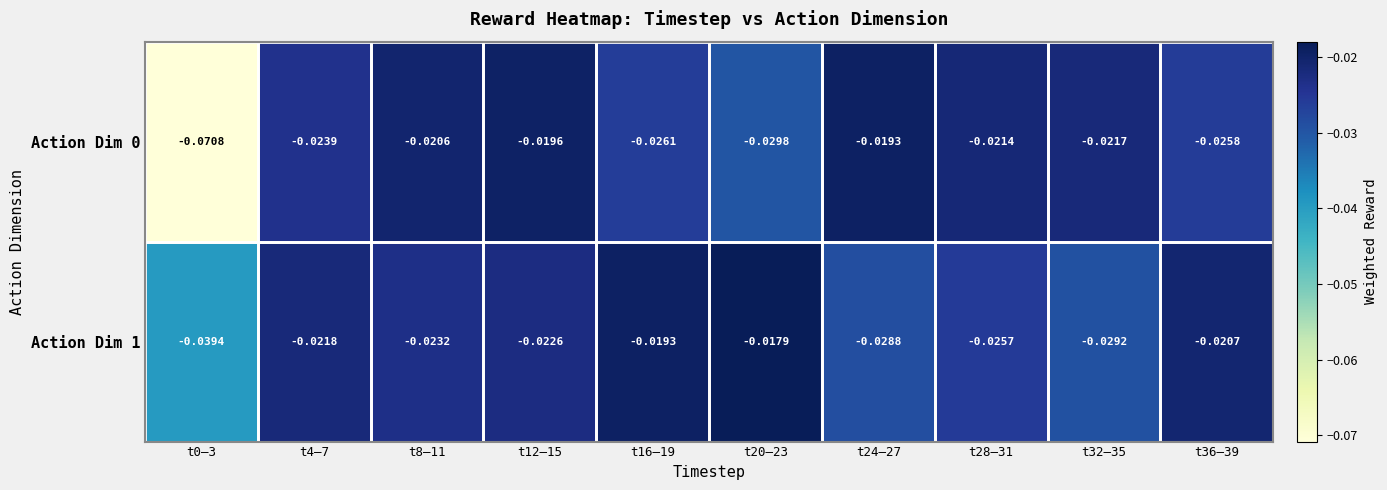

Is the value of Action Dim 1 at t20–23 greater than the value of Action Dim 0 at t4–7?

Yes